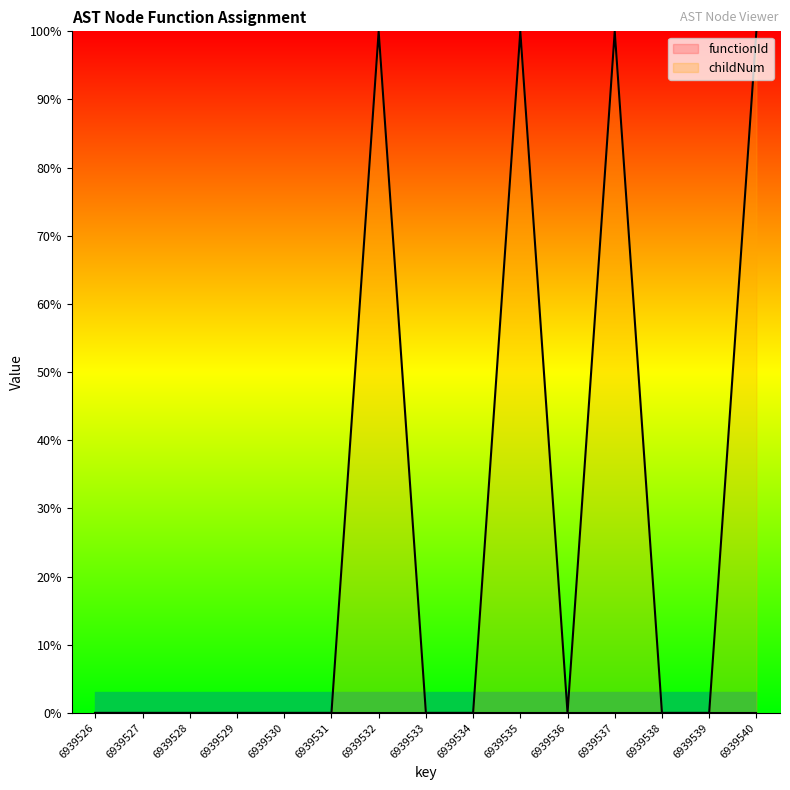

True or false: the data shows -0.5 at 6939533.

False